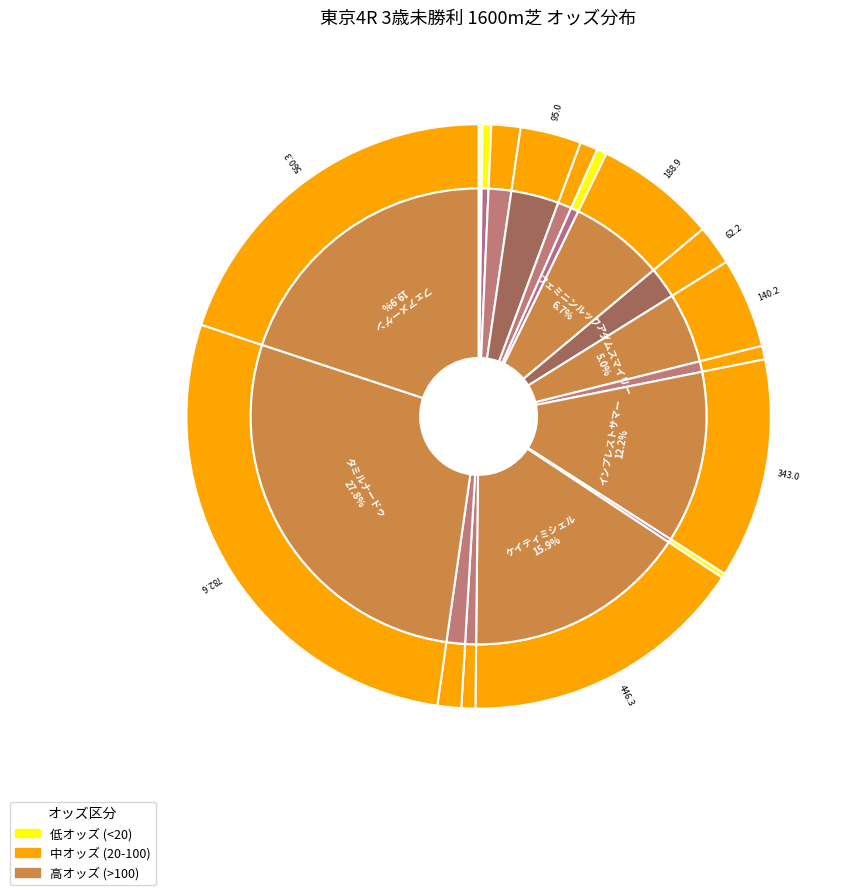

How many slices are in this pie chart?

18